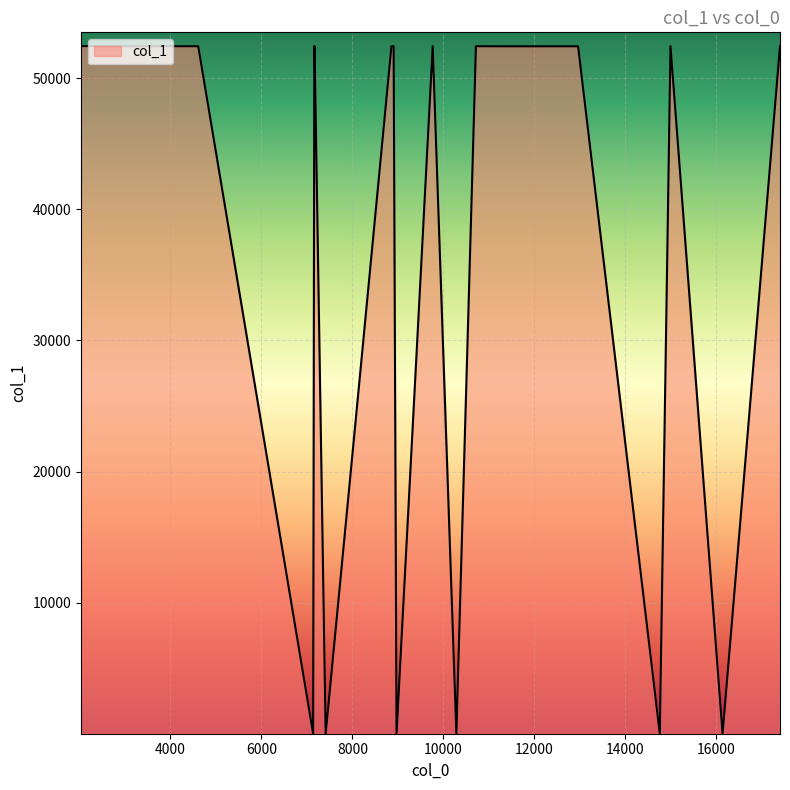

What is the maximum value shown in the chart?

52440